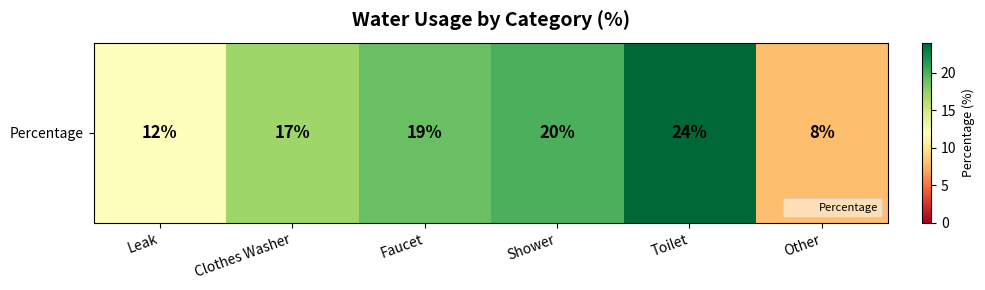

At which category does the chart reach its peak across all series?

Toilet